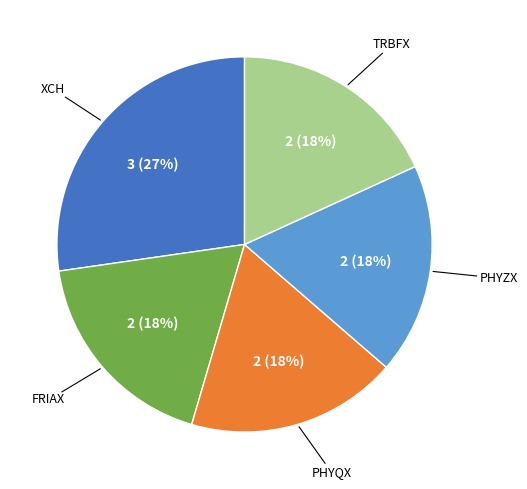

To the nearest percent, what is the average slice percentage?

20%